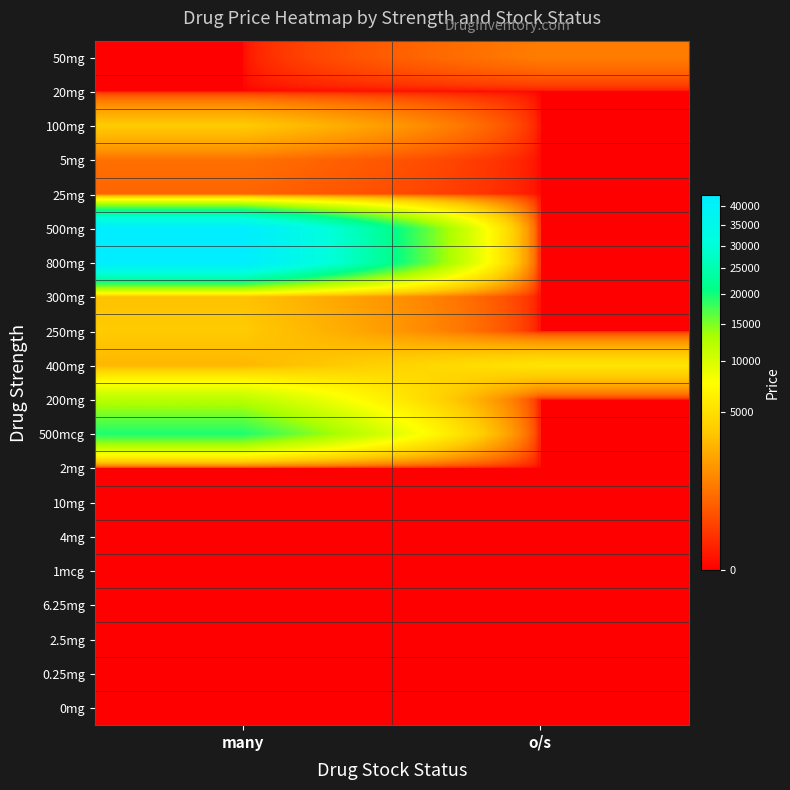

At how many categories does at least one series exceed 32533?

1